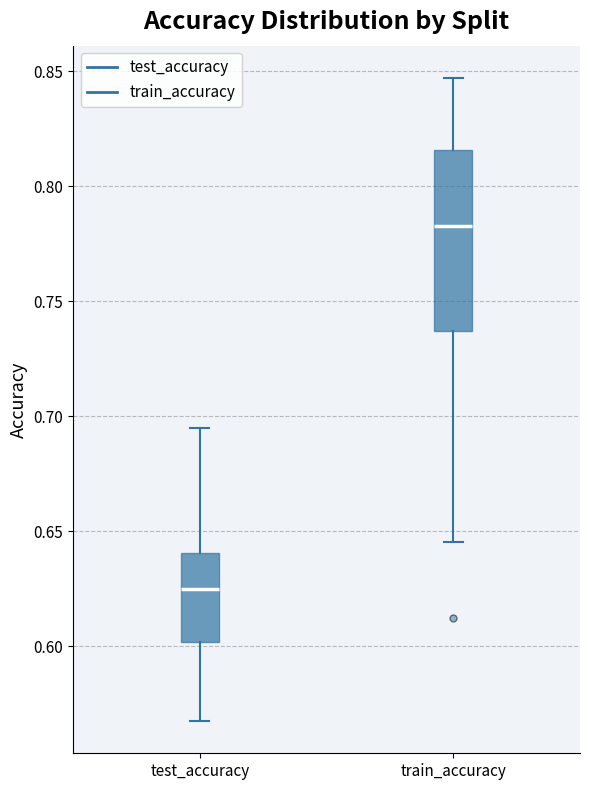

Comparing the boxes themselves (not the whiskers), which one is the tallest?

train_accuracy